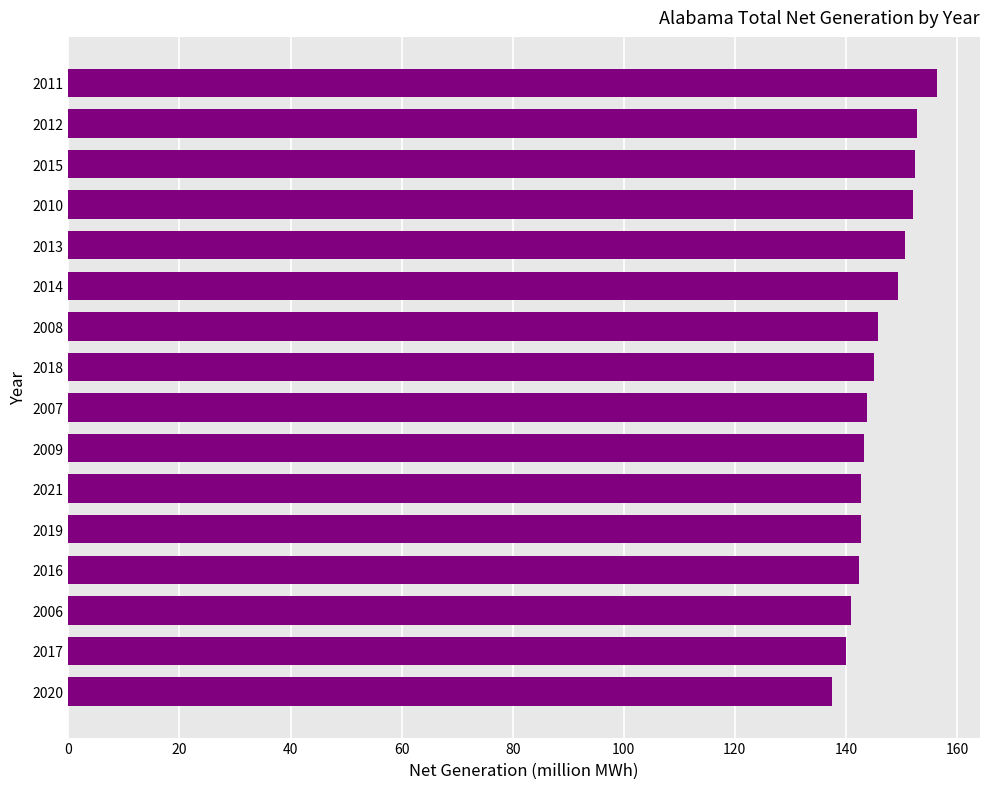

What value does the data have at 2020?

137.5